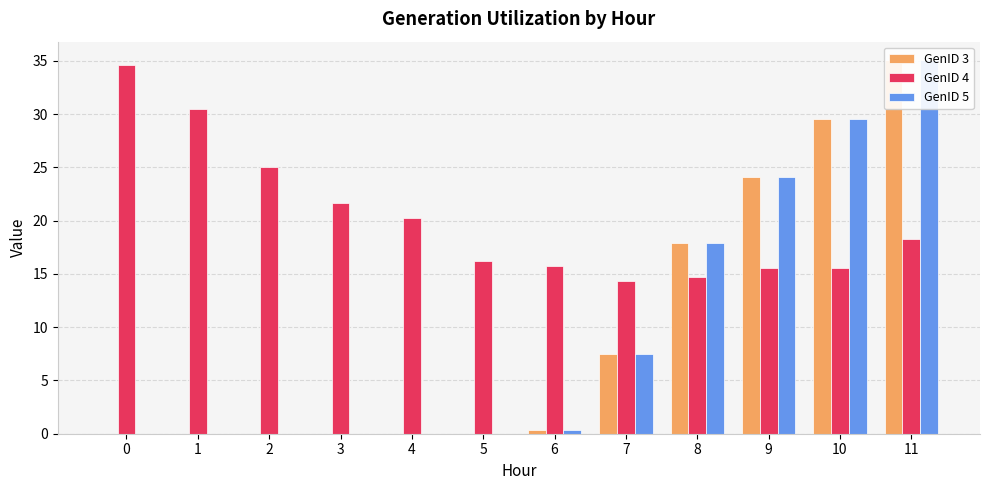

Reading left to right, what are all the values shown in this chart?

GenID 3: 0=0.0	1=0.0	2=0.0	3=0.0	4=0.0	5=0.0	6=0.4	7=7.5	8=17.9	9=24.1	10=29.5	11=35.1
GenID 4: 0=34.6	1=30.5	2=25.1	3=21.7	4=20.2	5=16.2	6=15.8	7=14.3	8=14.7	9=15.6	10=15.6	11=18.3
GenID 5: 0=0.0	1=0.0	2=0.0	3=0.0	4=0.0	5=0.0	6=0.4	7=7.5	8=17.9	9=24.1	10=29.5	11=35.1